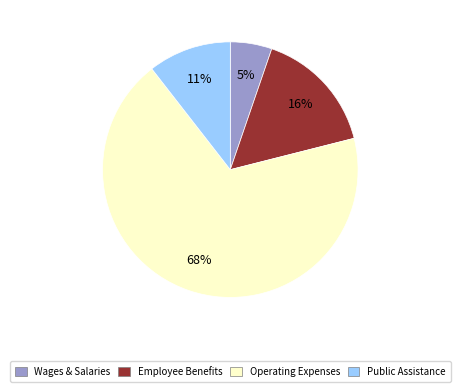

Combined, do Operating Expenses and Wages & Salaries account for over 50%?

Yes